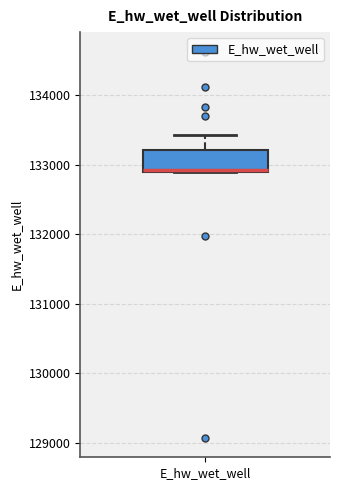

Read this box plot against the y-axis: the position of the median line, the range covered by the box, and the ends of both whiskers. The values are not printed on the chart, so give them approximately, as read against the axis.

median 132900, box 132900 to 133200, whiskers 132900 to 133400